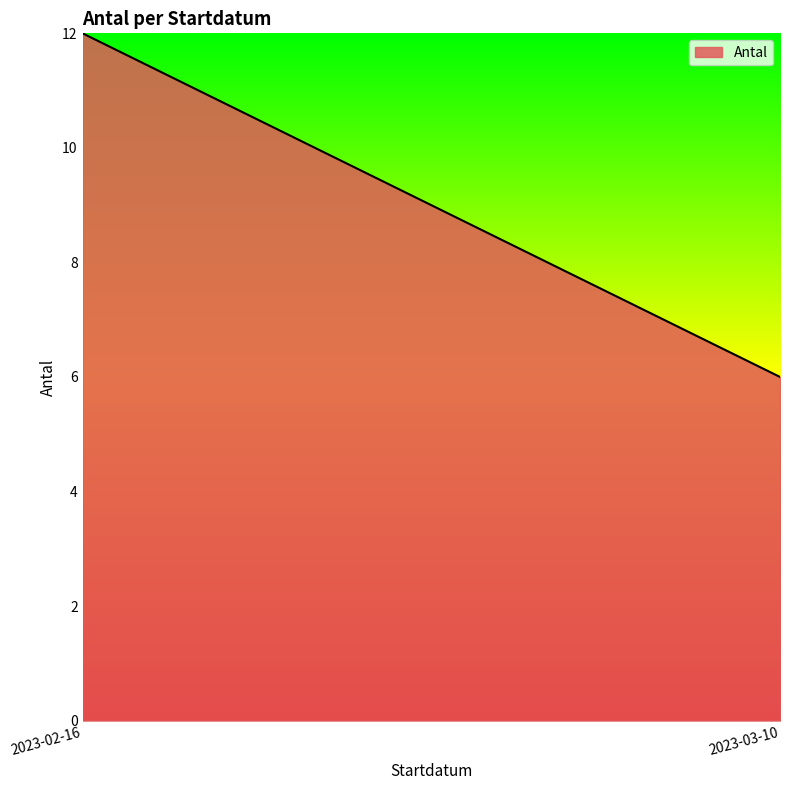

What is the sum of the values at 2023-02-16 and 2023-03-10?

18